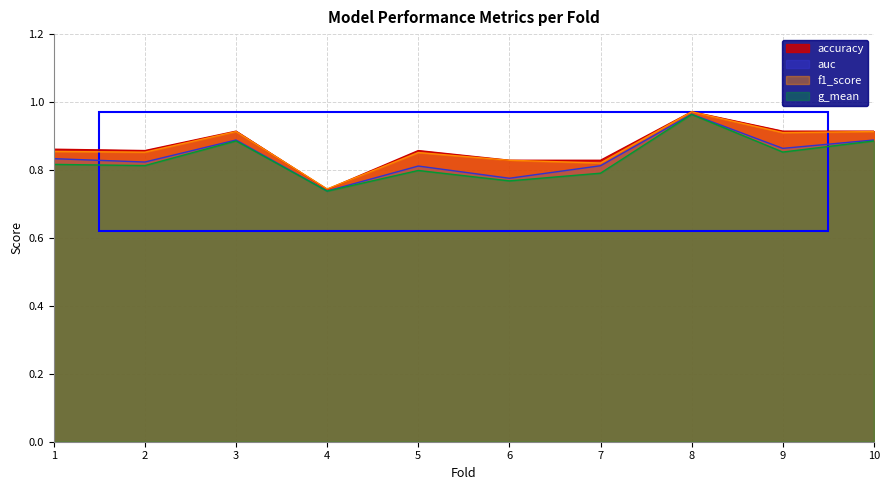

Is the value of f1_score at 3 greater than the value of accuracy at 8?

No